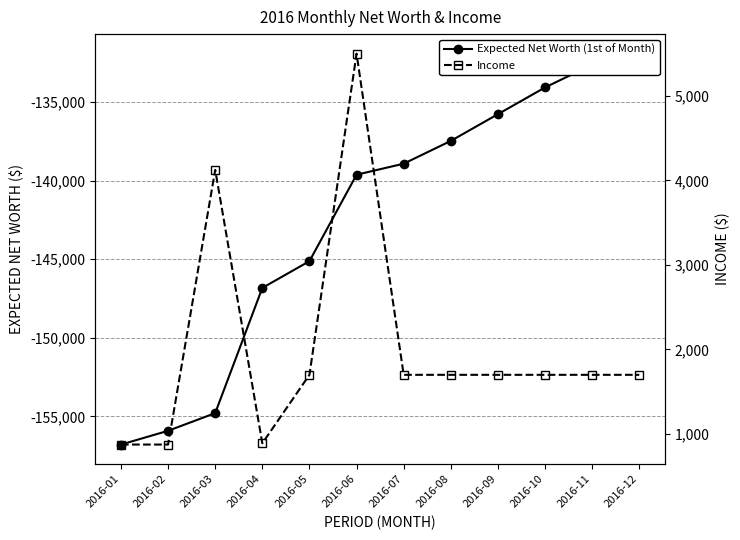

At 2016-05, list the series in order from smallest to largest.

Expected Net Worth (1st of Month), Income